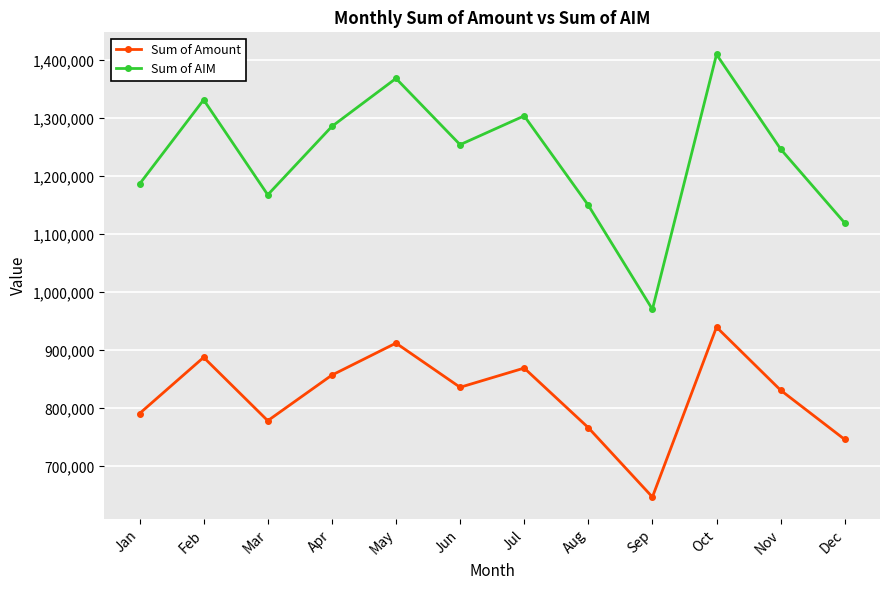

How many categories are shown in the chart?

12